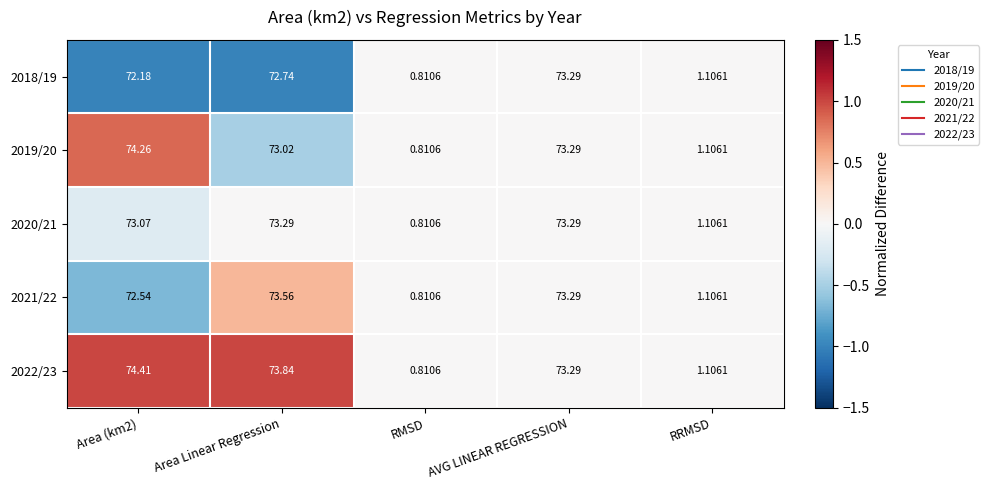

Which series has the largest total across all categories?

2022/23